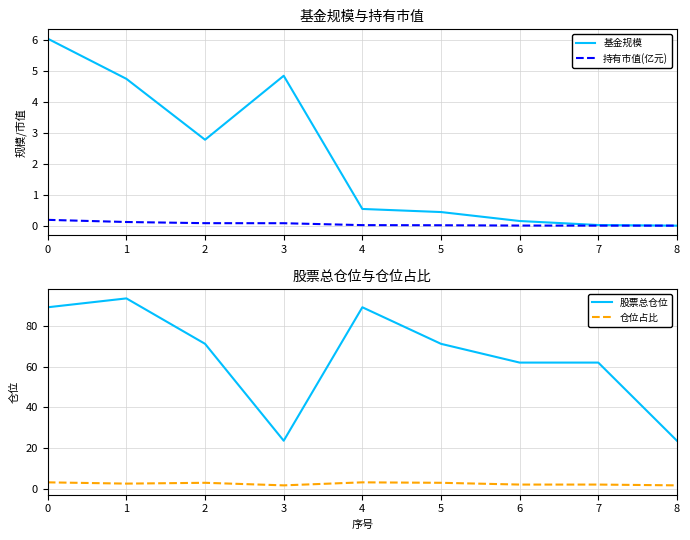

Is it true that 持有市值(亿元) equals 0.0 at 1?

False